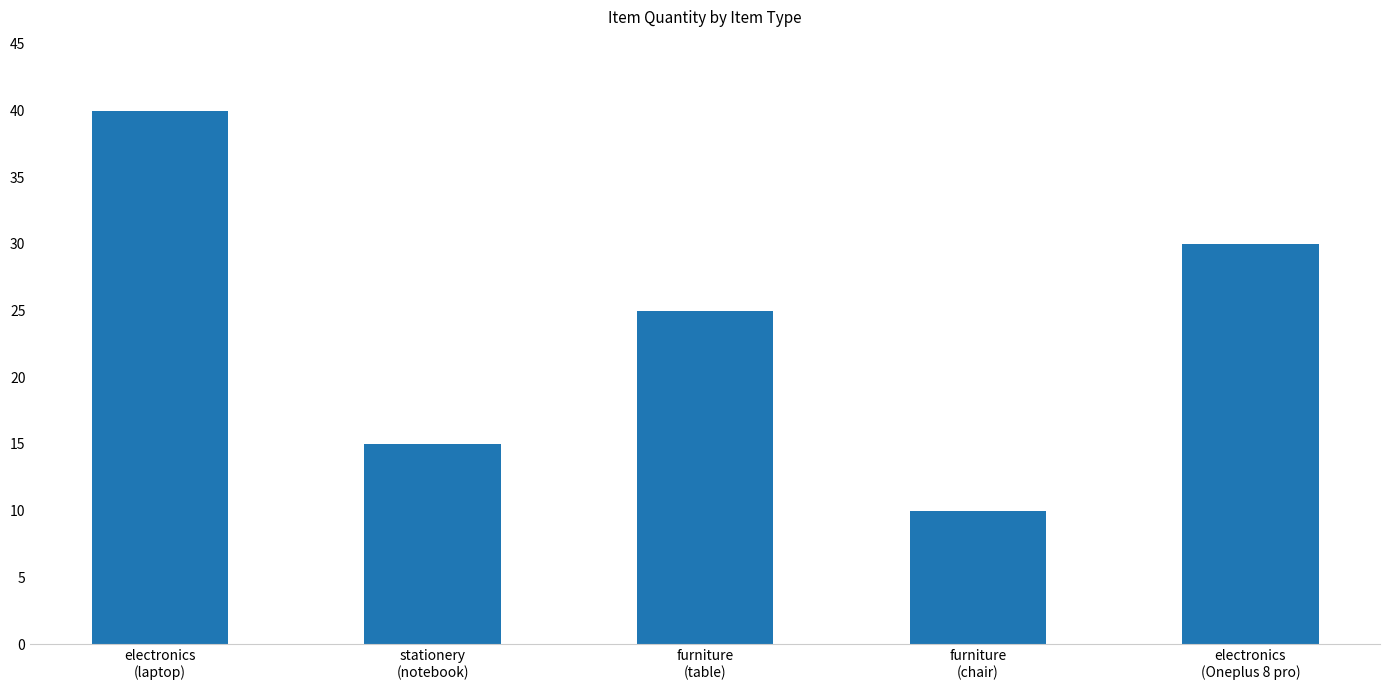

What is the ratio of the value at stationery
(notebook) to the value at furniture
(table)?

0.6